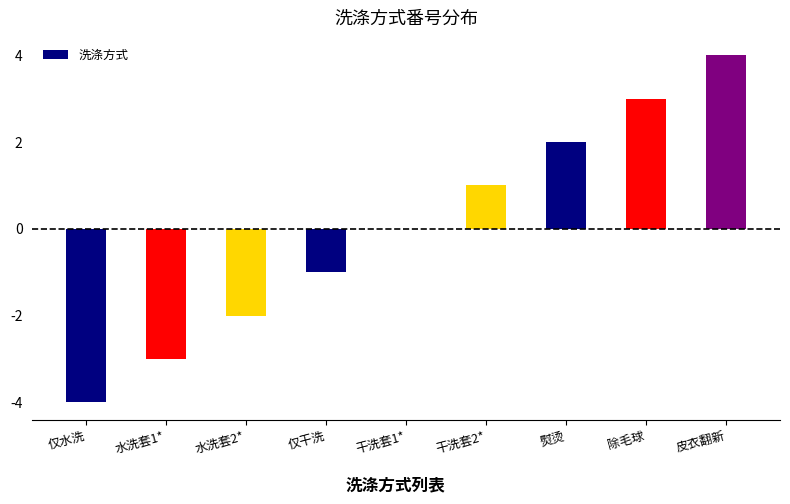

Is it true that the value at 干洗套1* is 0?

True